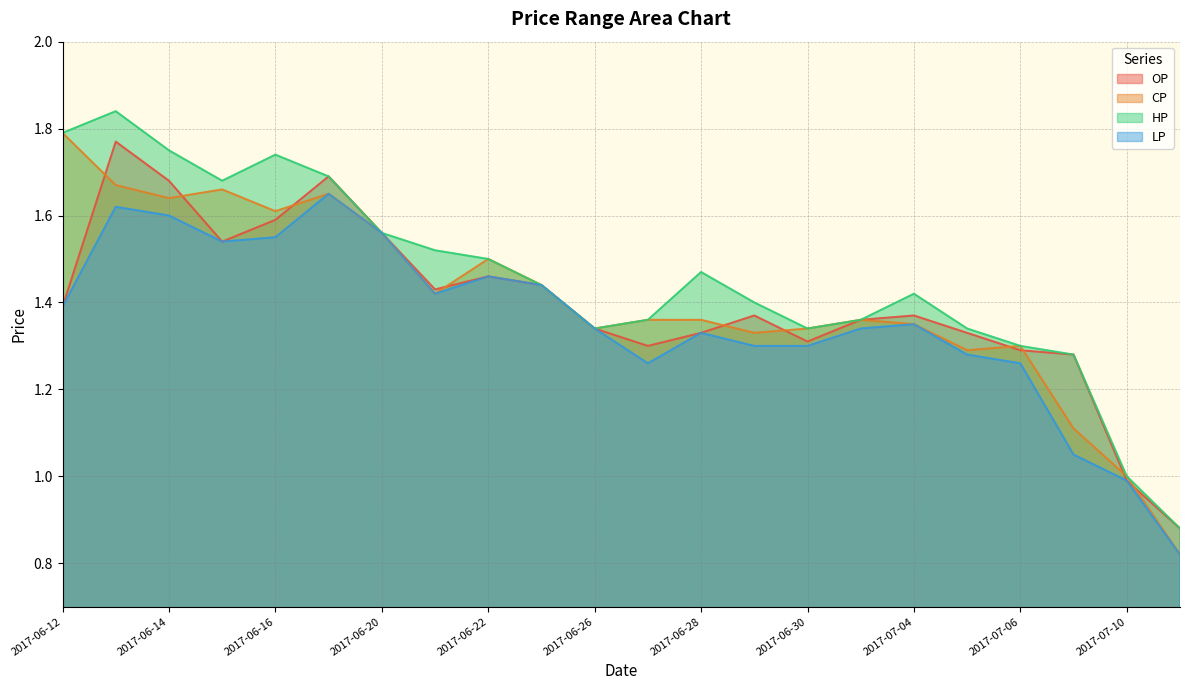

At which category does CP reach its first local valley?

2017-06-14